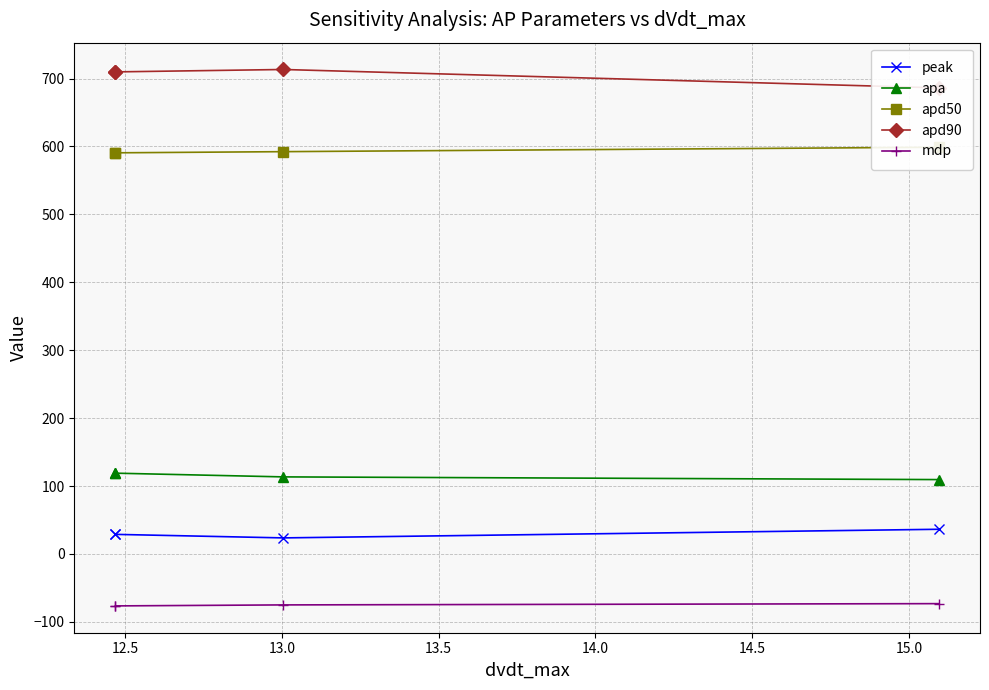

The value of mdp at 12.5 is -98.0. True or false?

False